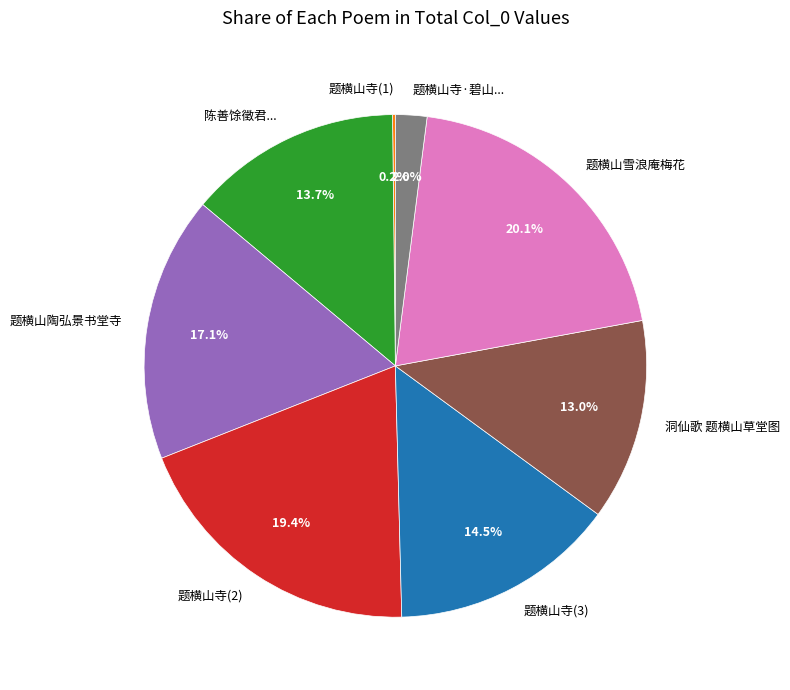

How much of the chart is everything except 题横山陶弘景书堂寺?

82.9%